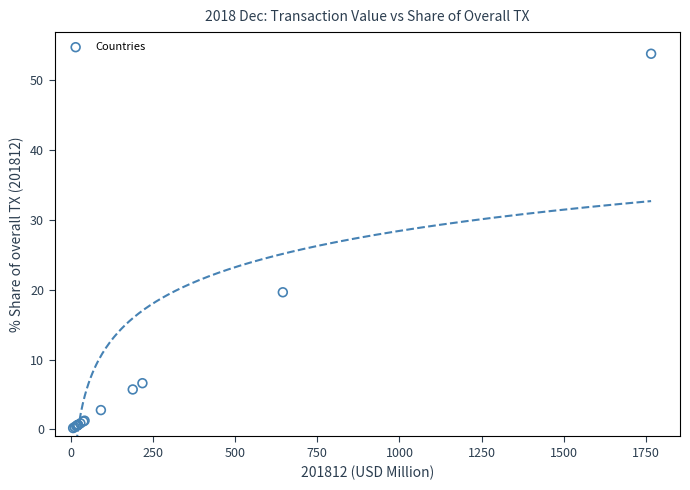

What Y value in the scatter plot is closest to 26?

19.6